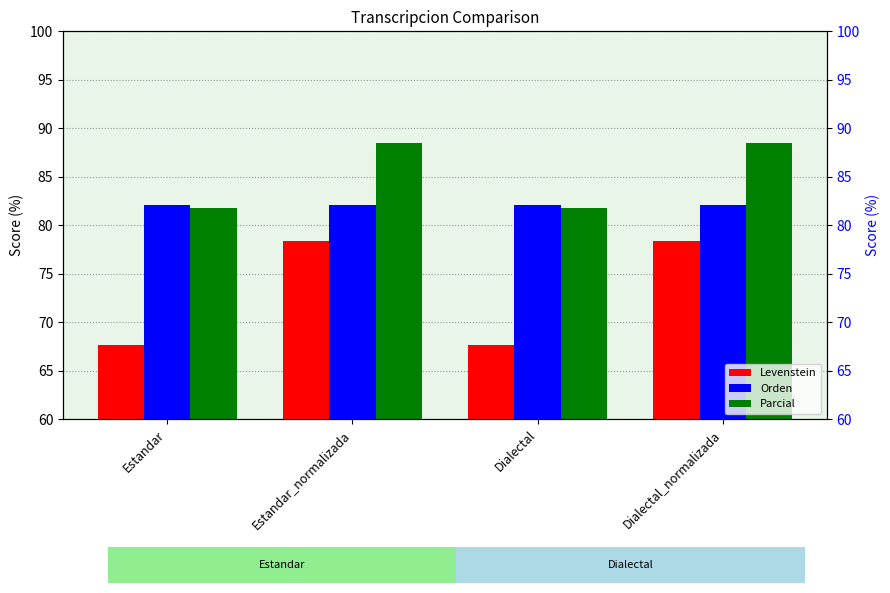

True or false: Orden has a value of 42.7 at Dialectal_normalizada.

False